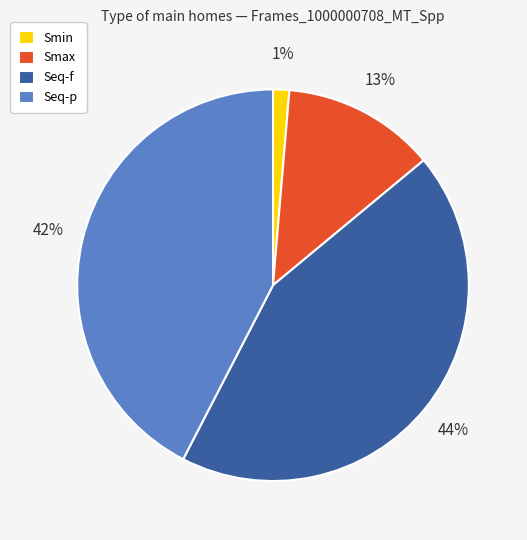

True or false: Seq-f accounts for 44% of the total.

True